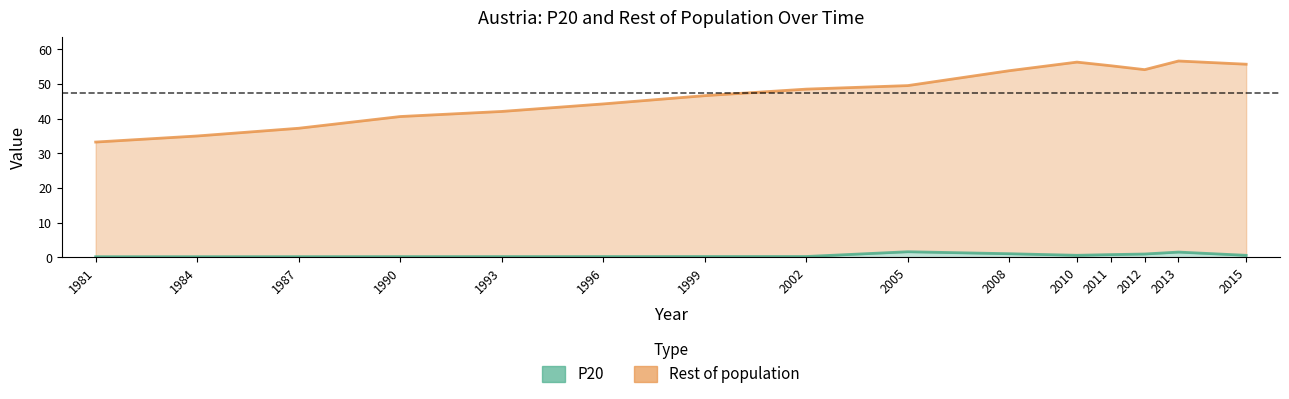

What is the total value across all series at 2002?

48.7